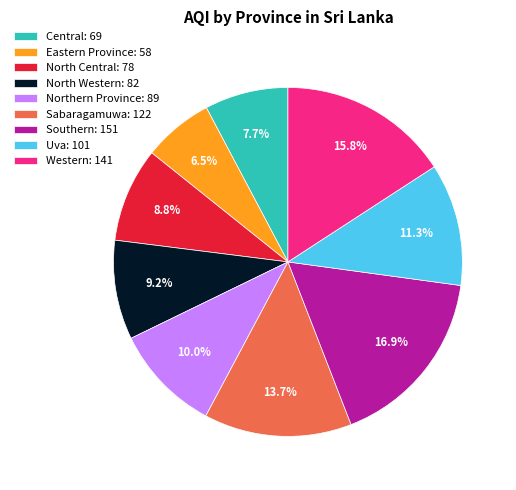

To the nearest percent, what is the combined percentage of Northern Province and Uva?

21%